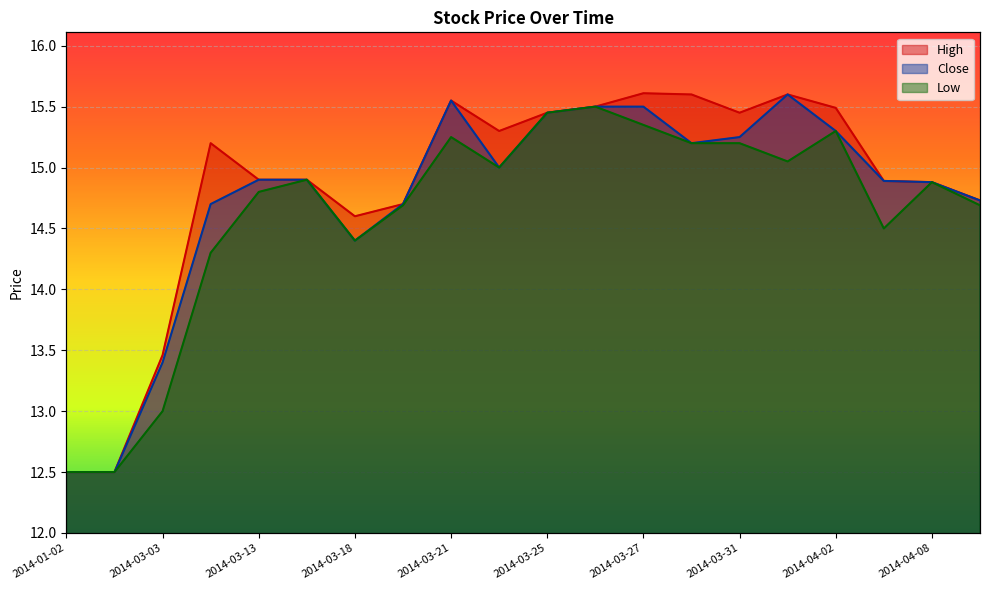

What is the value of the Close point at the 3rd from the left?

13.4